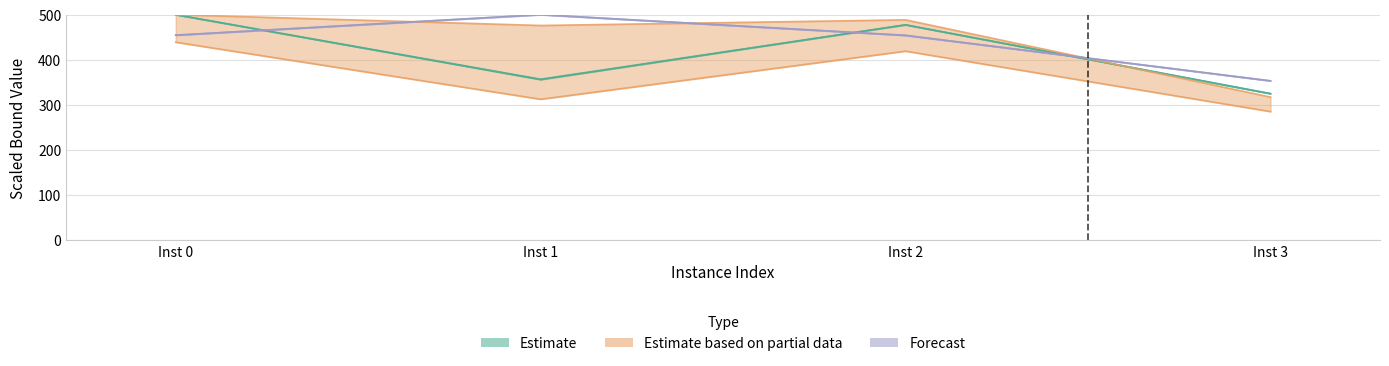

True or false: lpBoundPostVpc has more than 2 interior local peaks.

False